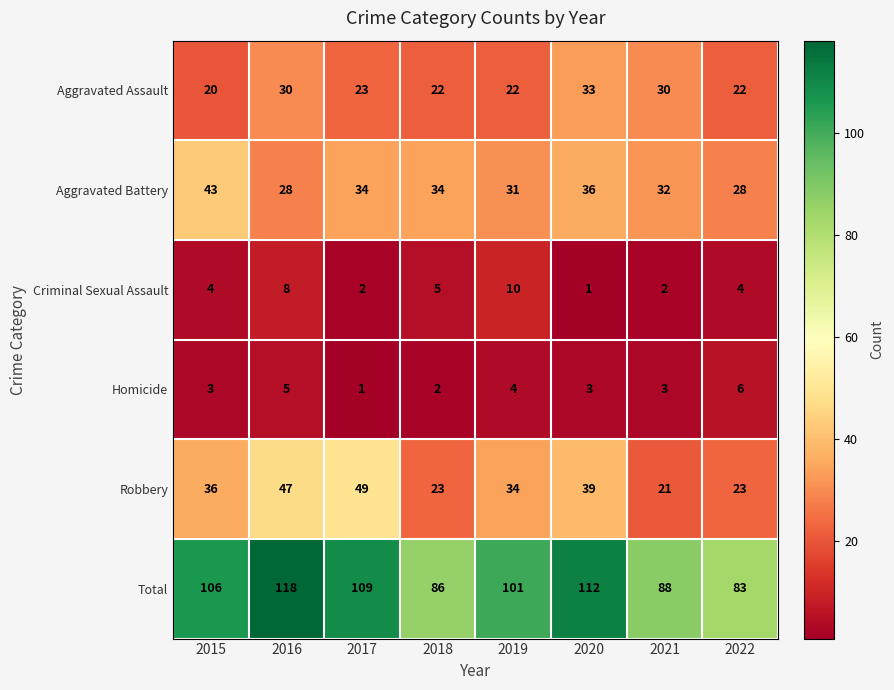

At which category is the sum across all series the highest?

2016